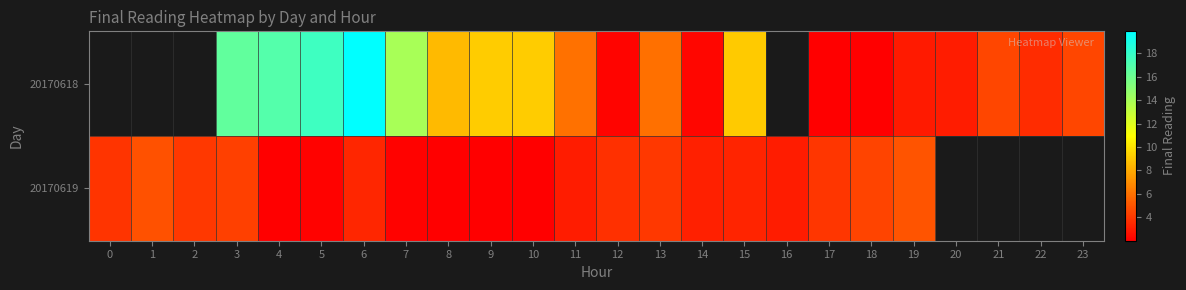

Is it true that 20170619 equals 3.0 at 11?

True